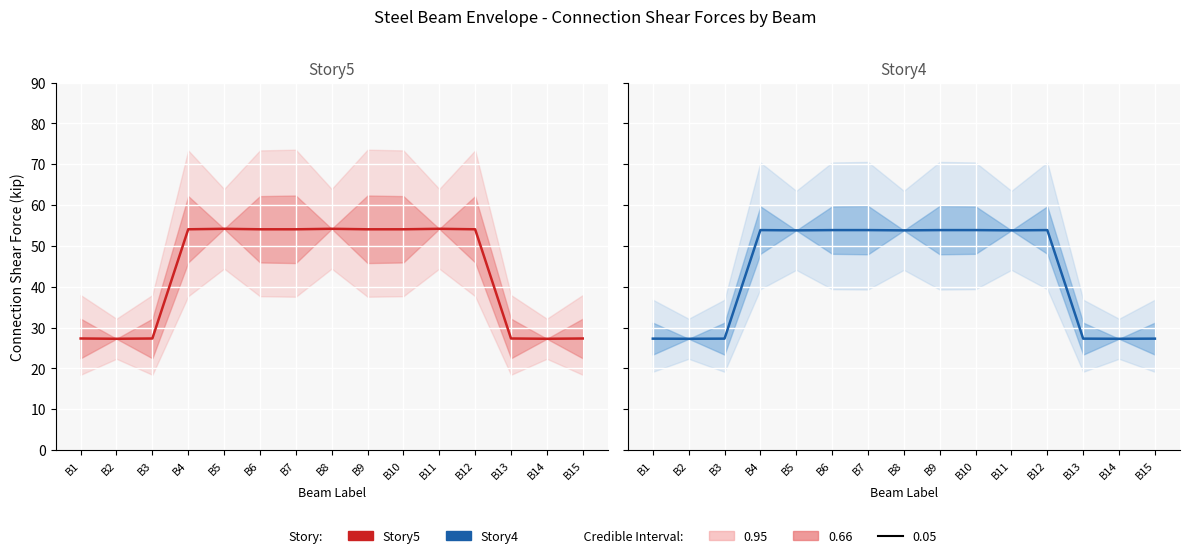

What is the sum of the values at B13 and B10?

81.2